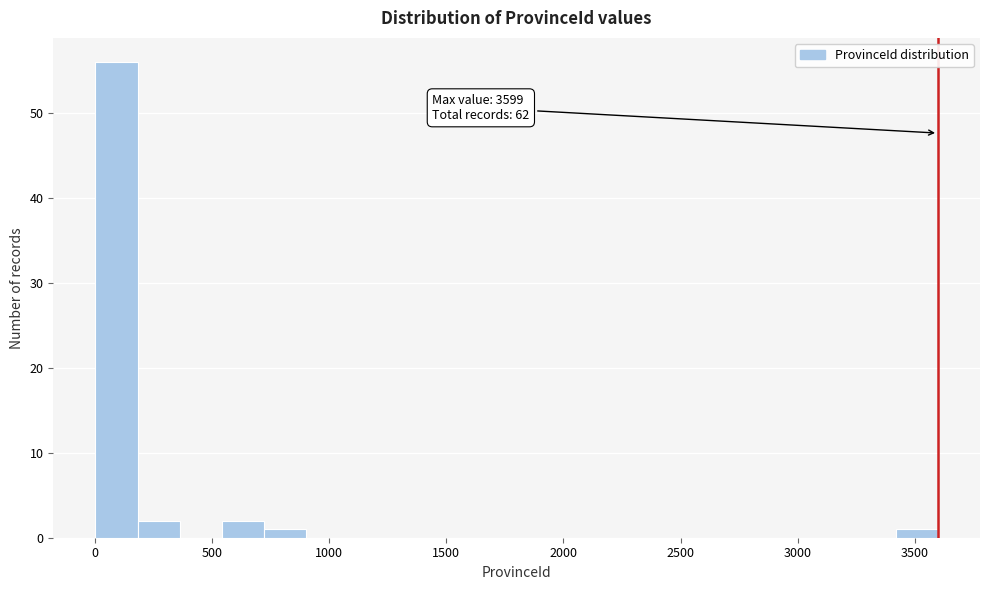

Around what value on the x-axis is the tallest bar? Give the approximate position of its centre, as read against the axis.

100